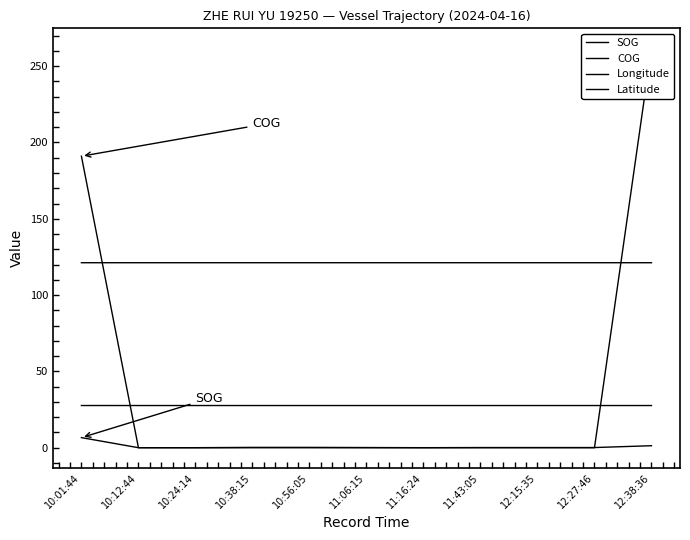

How many lines are shown in the chart?

4